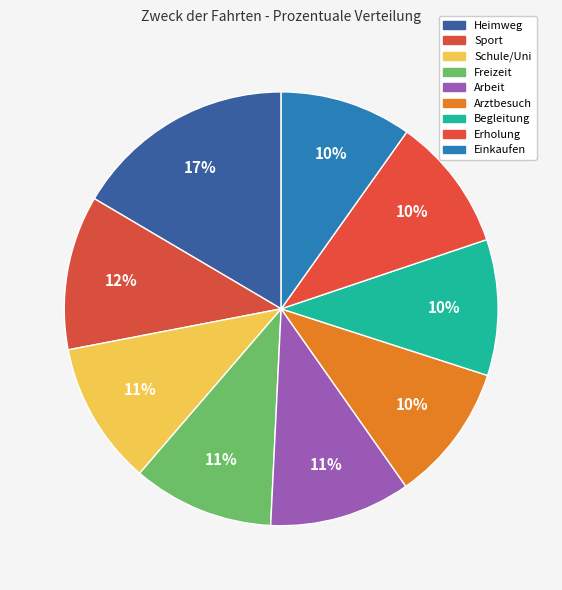

Count the number of slices in the pie.

9